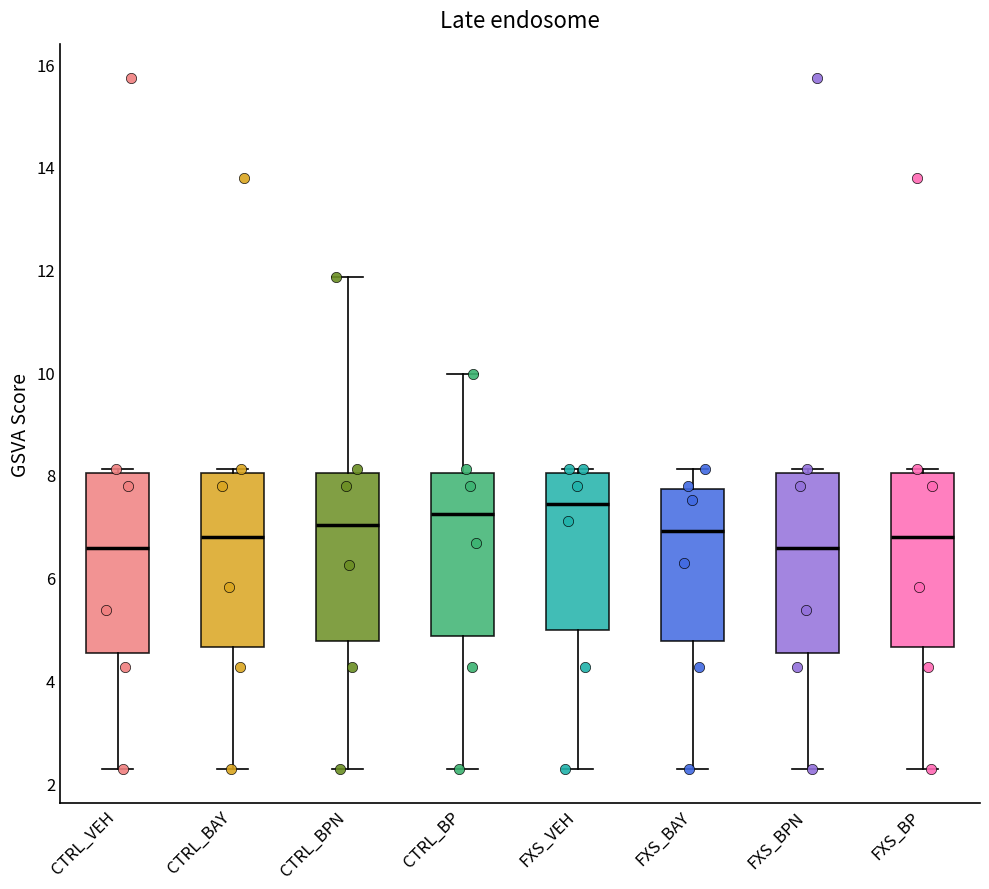

Where does the lower whisker of the box for CTRL_BP end on the y-axis? The values are not printed on the chart, so give them approximately, as read against the axis.

2.2